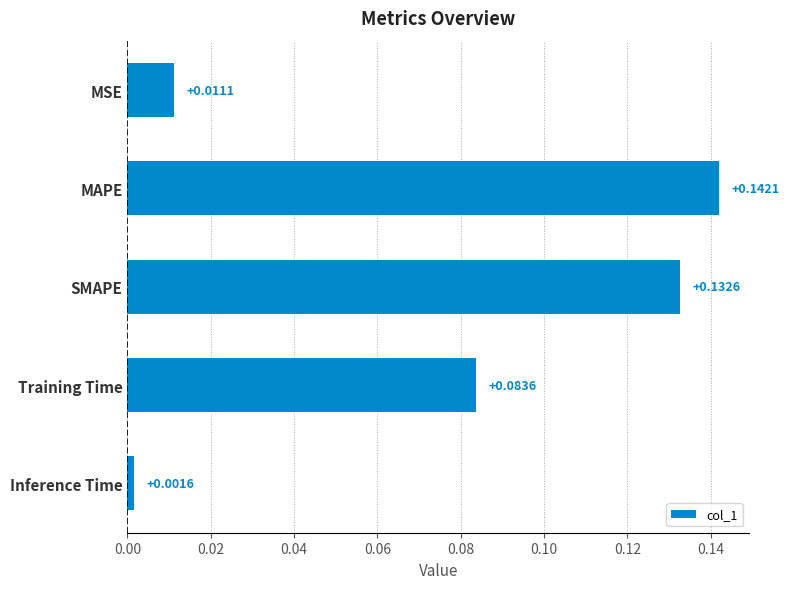

List the labels in order of value, smallest first.

Inference Time, MSE, Training Time, SMAPE, MAPE